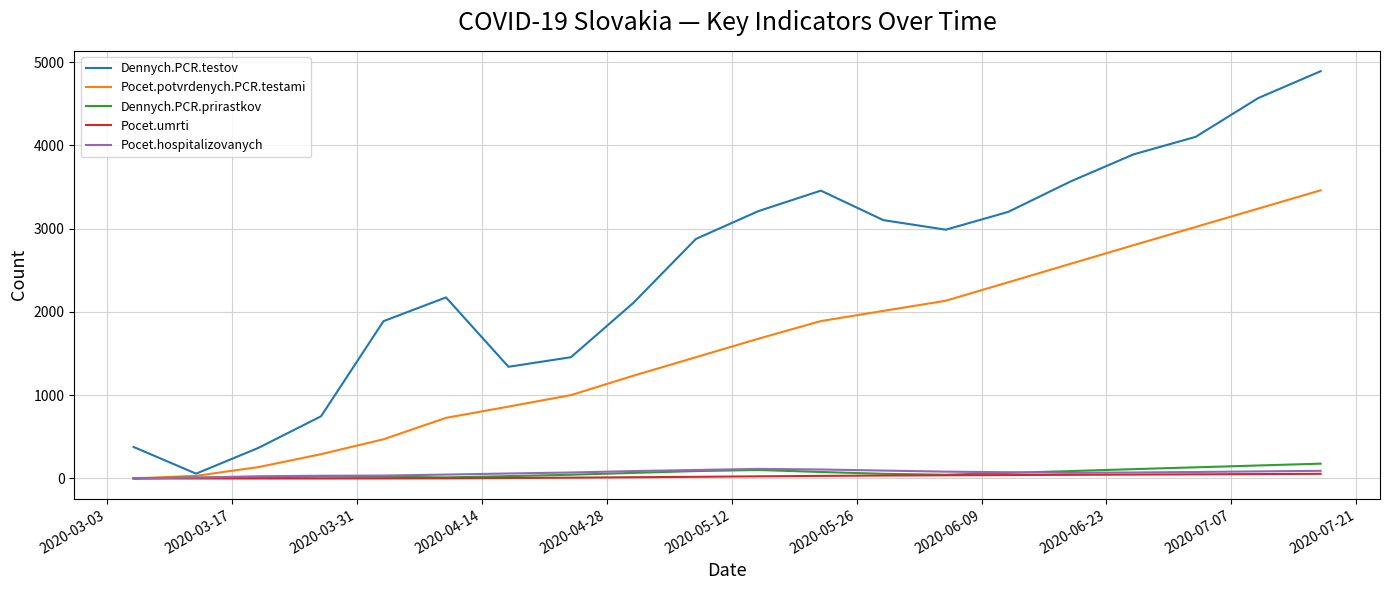

Which series has the largest total across all categories?

Dennych.PCR.testov